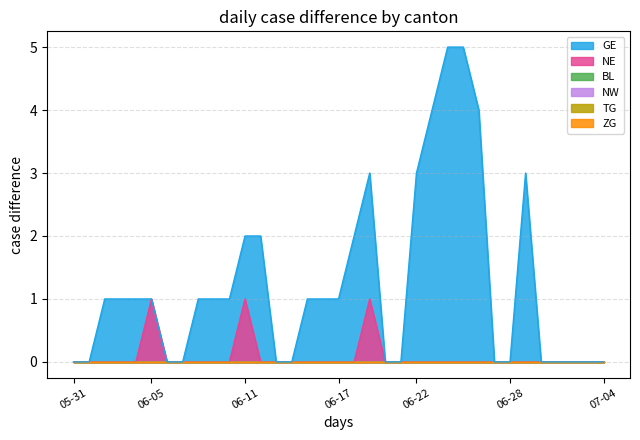

At which label does NW reach its minimum?

2020-05-31